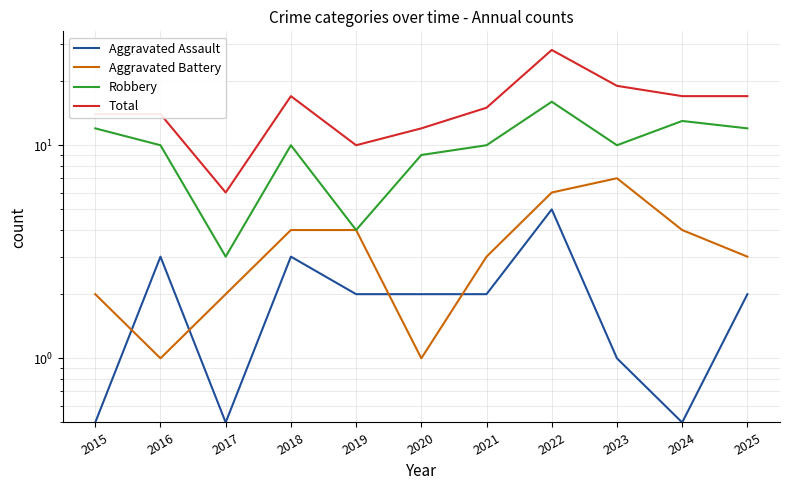

How many interior local peaks does the Aggravated Assault series have?

3